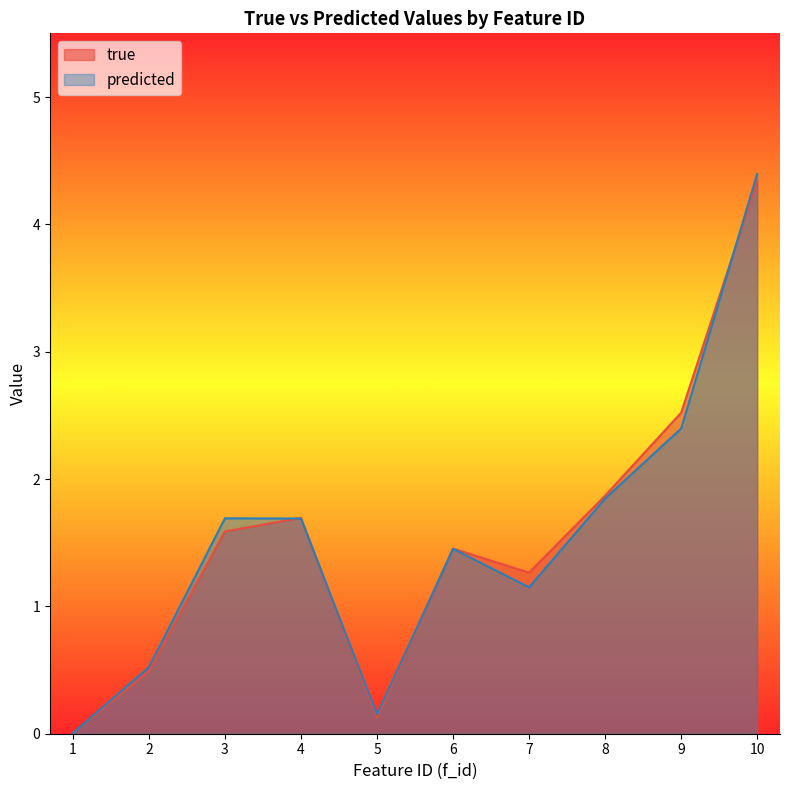

How many series are shown in this chart?

2